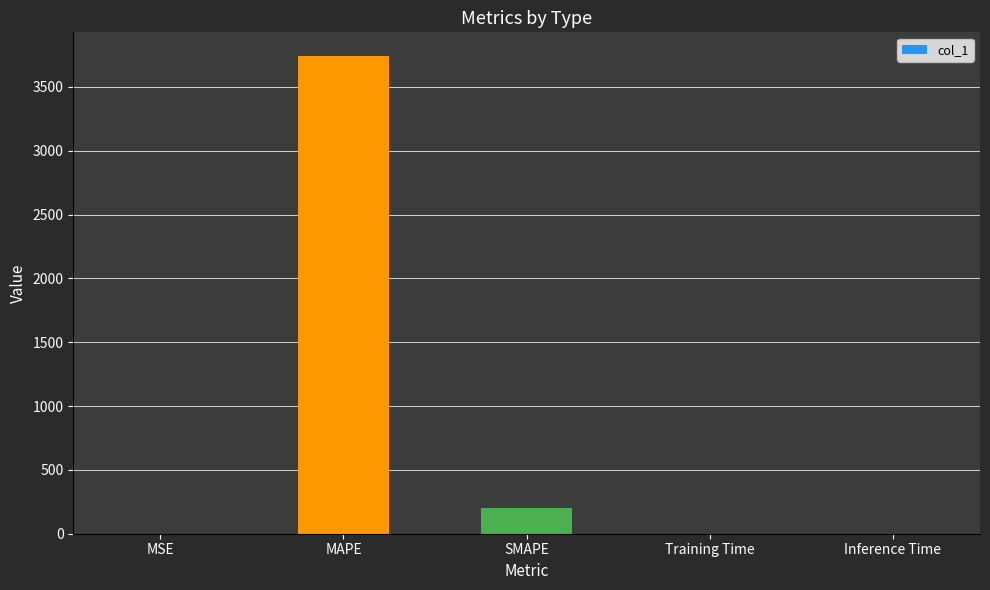

What is the sum of all values?

3941.4